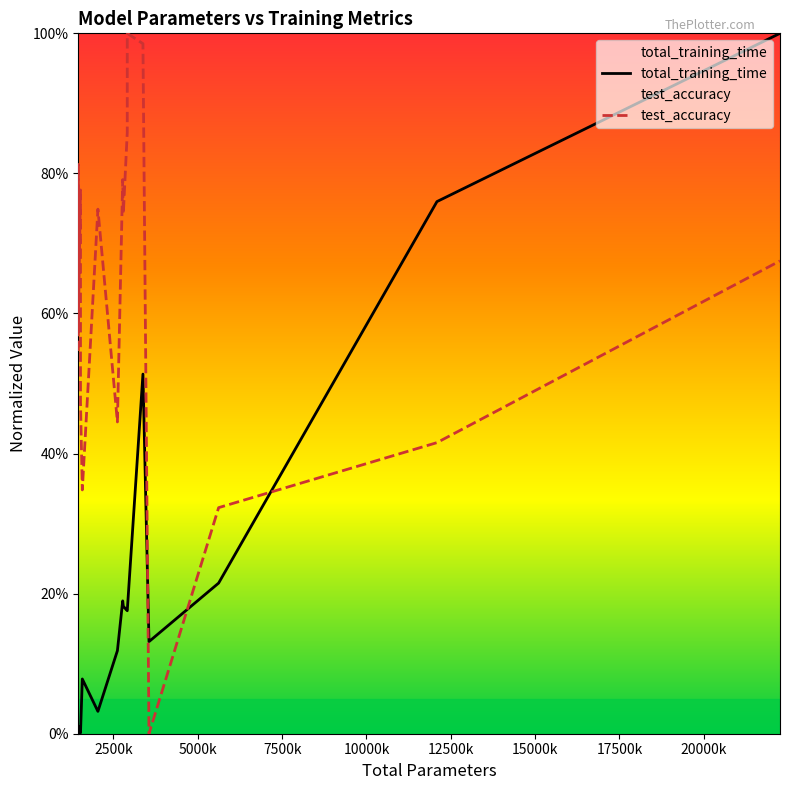

What is the difference between the second highest and minimum values in the total_training_time series?

0.8